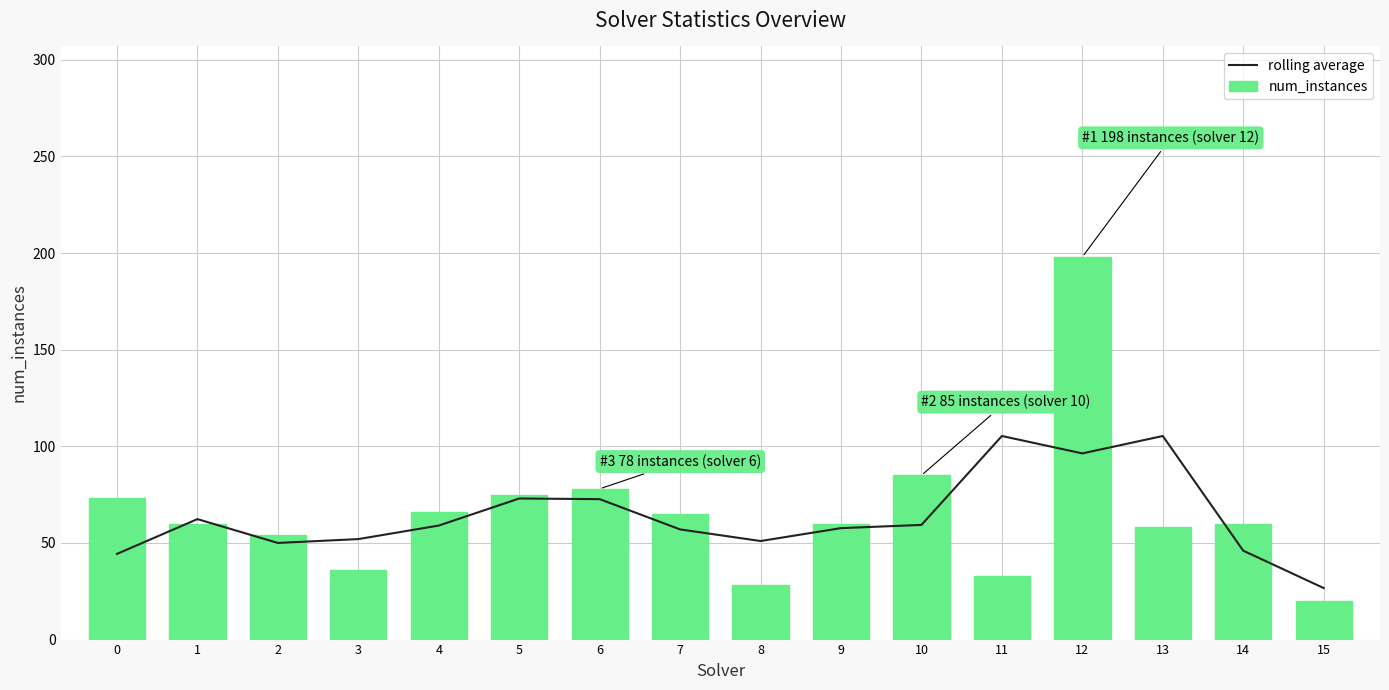

What is the spread (max minus min) of values at 7?

8.0